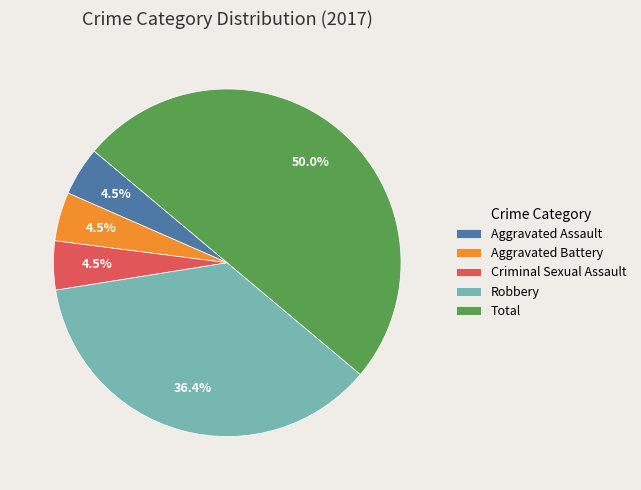

Which category has the biggest portion of the pie?

Total